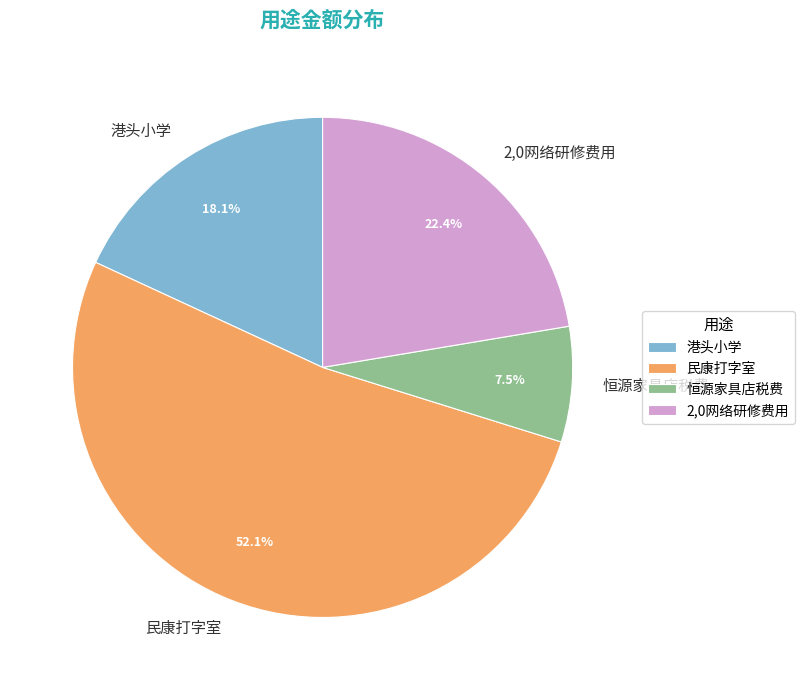

How many slices are in this pie chart?

4